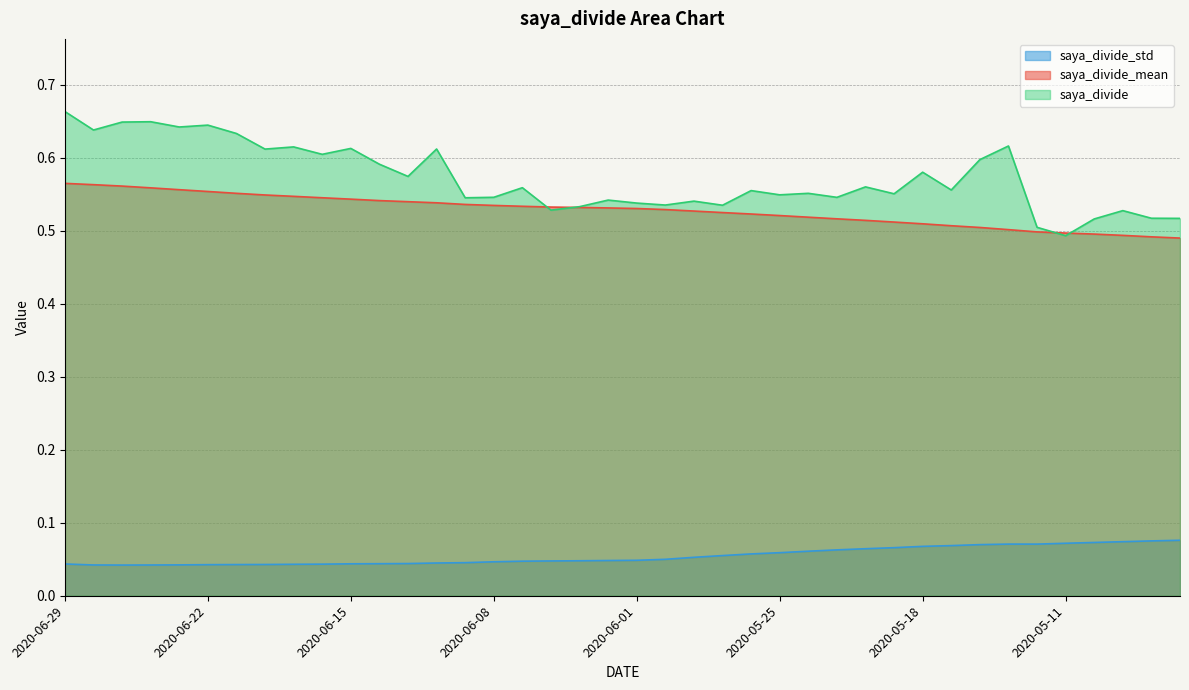

True or false: saya_divide has a value of 0.5 at 2020-06-01.

True